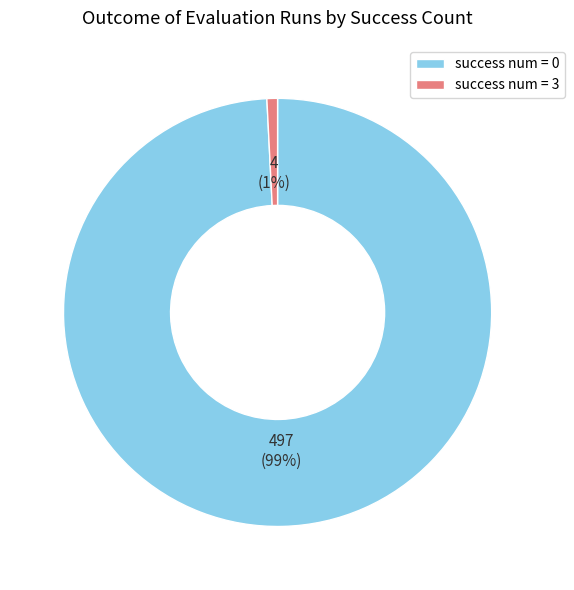

True or false: success num = 3 accounts for 1% of the total.

True